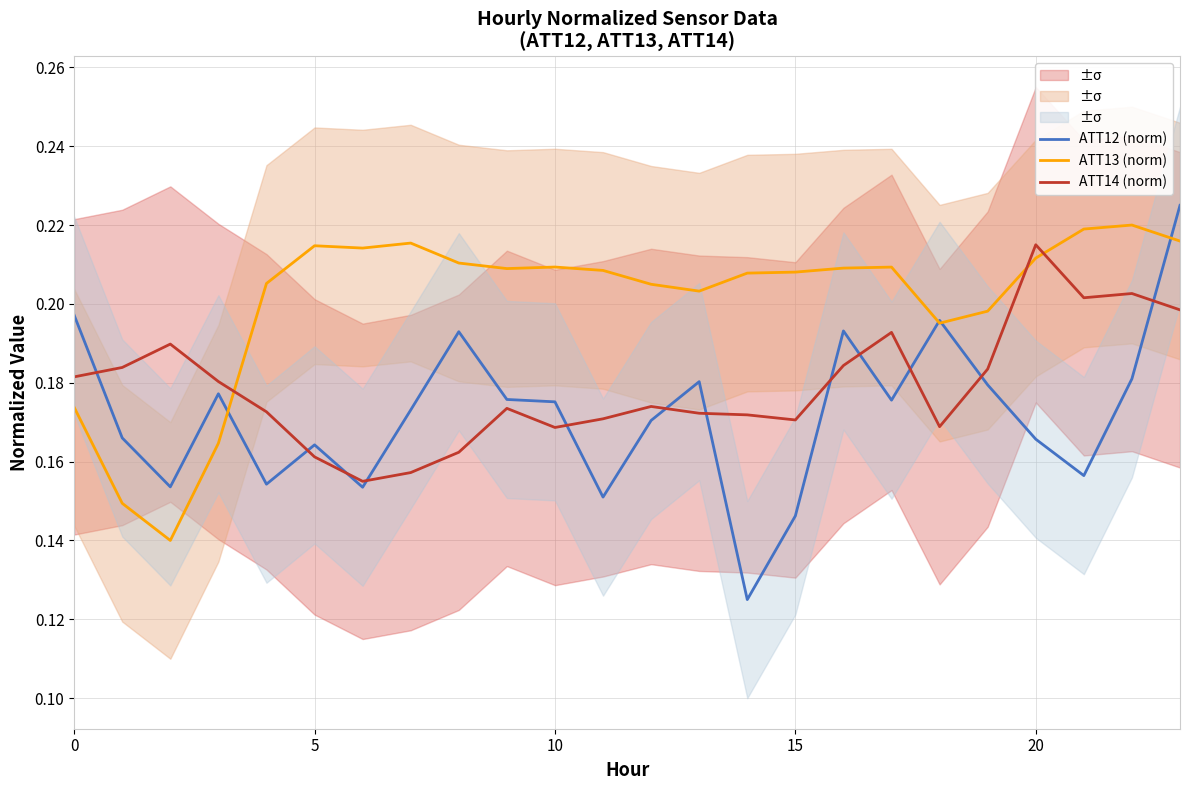

At which label does ATT14 (norm) reach its peak?

20